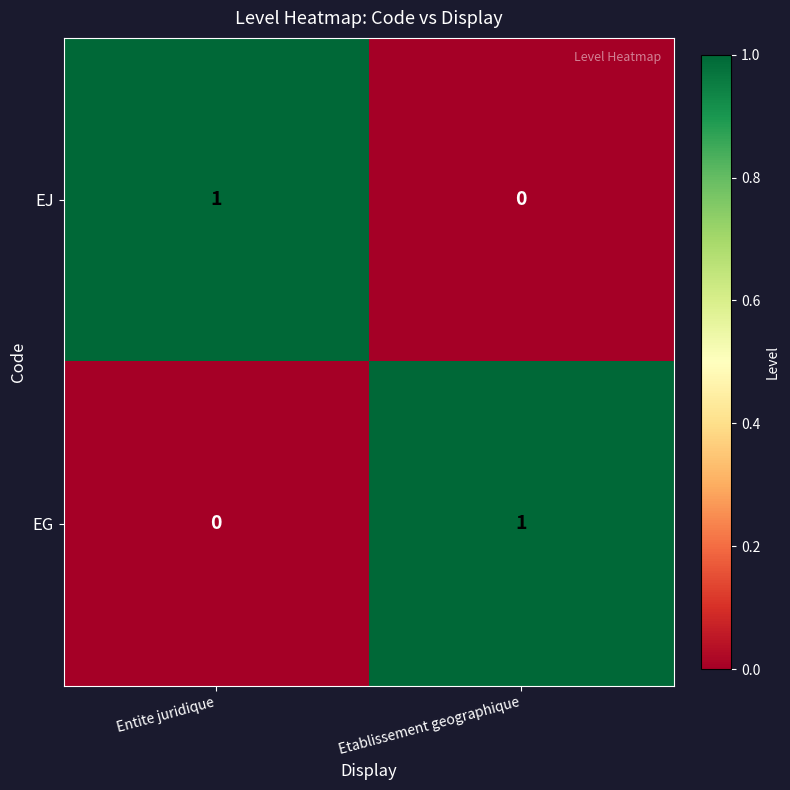

True or false: EJ has a value of 0 at Etablissement geographique.

True